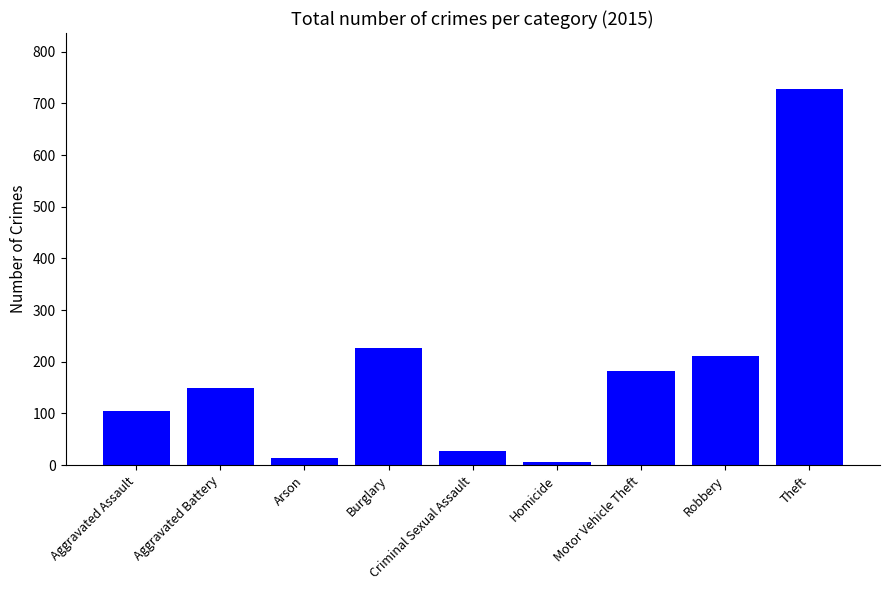

Reading left to right, transcribe all the data shown in this chart.

Aggravated Assault=105	Aggravated Battery=150	Arson=14	Burglary=227	Criminal Sexual Assault=27	Homicide=6	Motor Vehicle Theft=183	Robbery=211	Theft=727